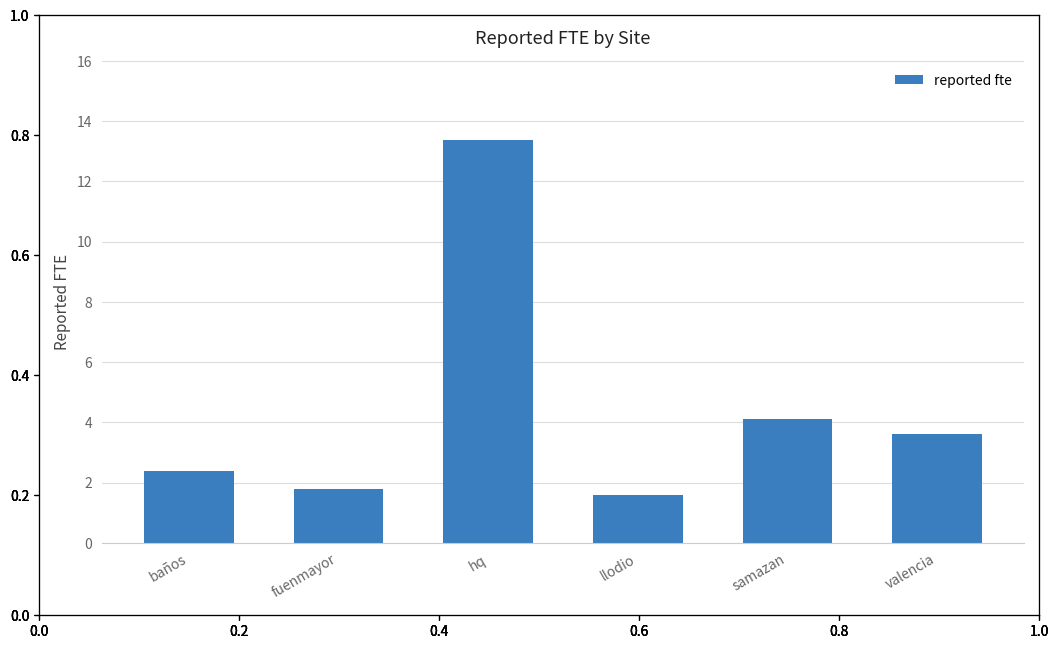

List the labels in order of value, smallest first.

llodio, fuenmayor, baños, valencia, samazan, hq